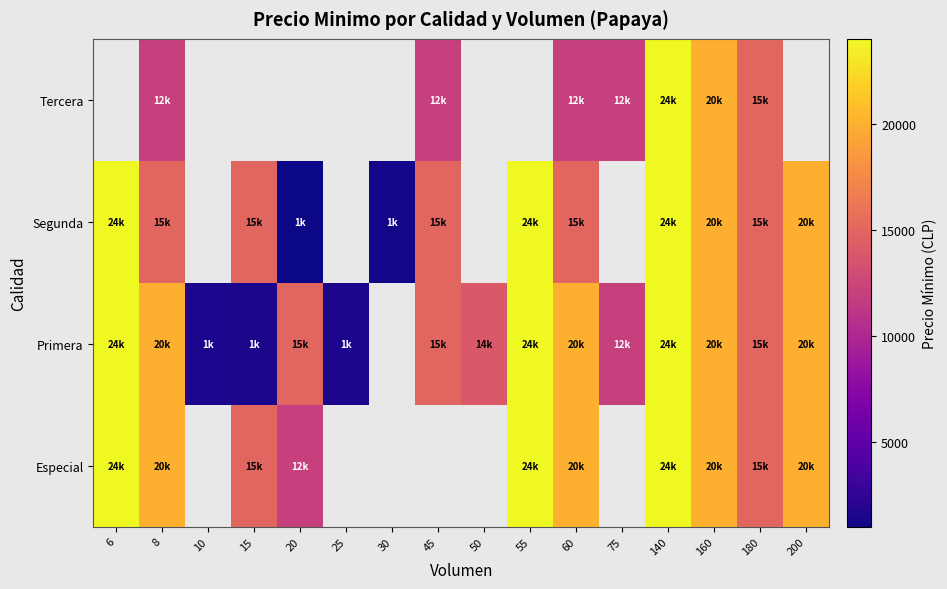

Between 45 and 55, which is larger?

55